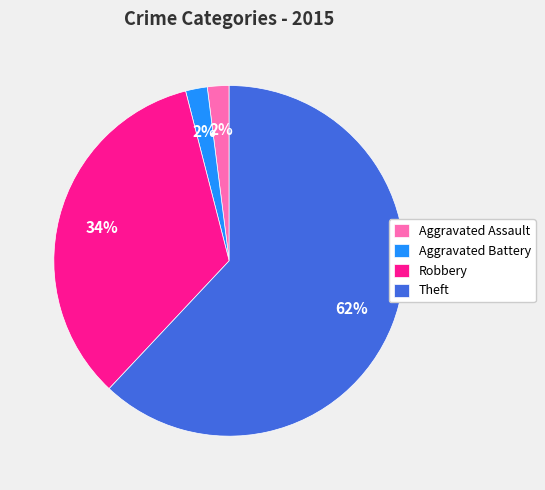

Which slice represents more than half of the pie?

Theft